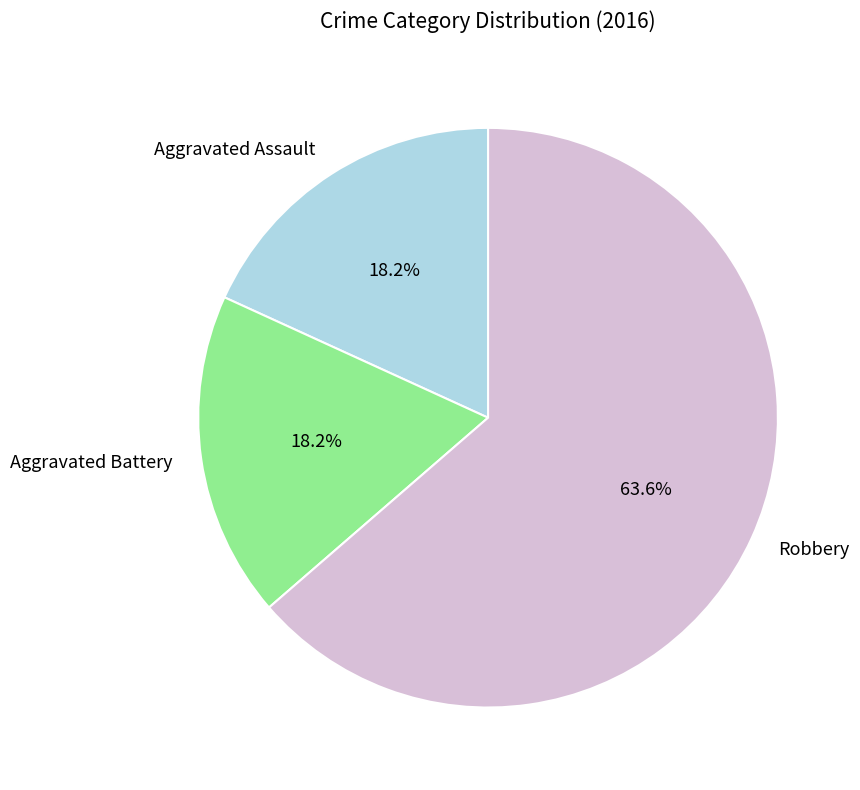

How many slices are in this pie chart?

3